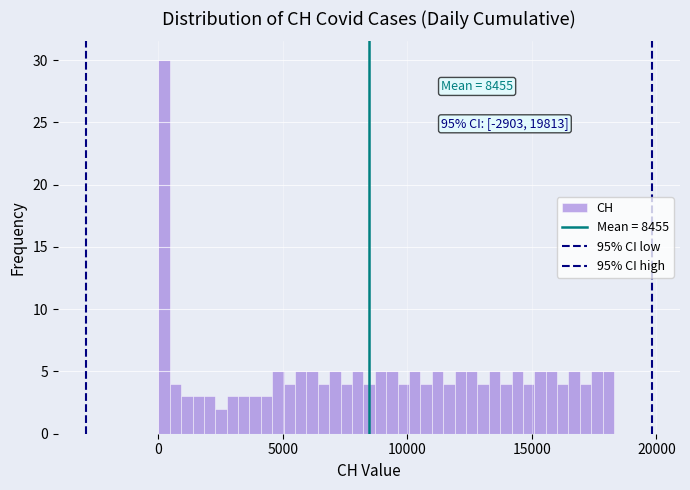

Around what value on the x-axis is the tallest bar? Give the approximate position of its centre, as read against the axis.

0